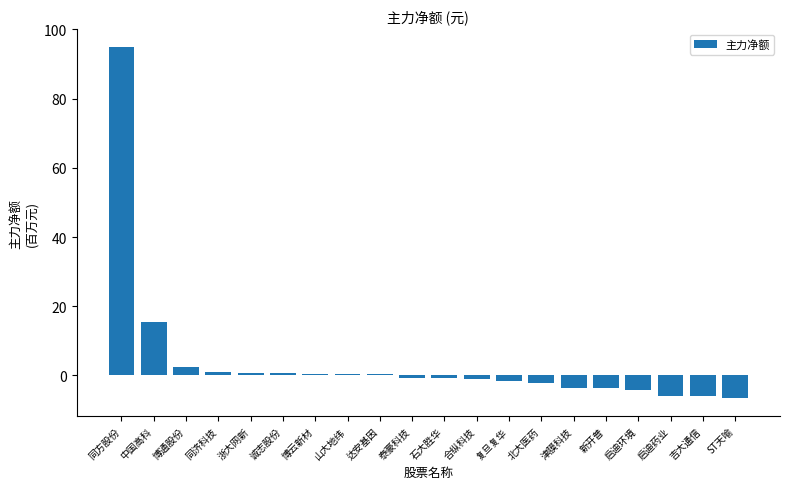

What is the average value?

4.0